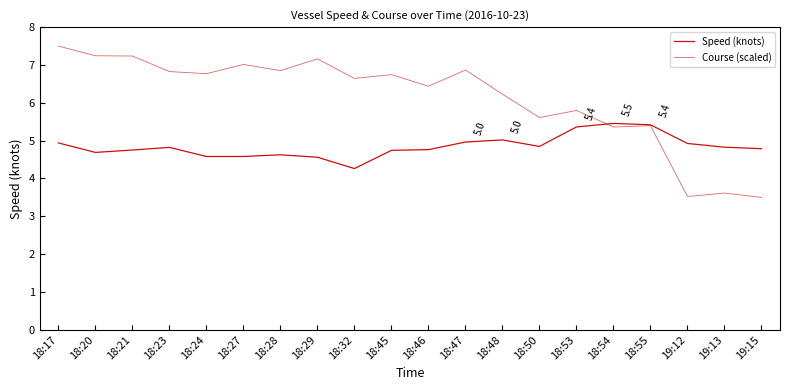

After their last crossing, which series has the higher values: Speed (knots) or Course (scaled)?

Speed (knots)